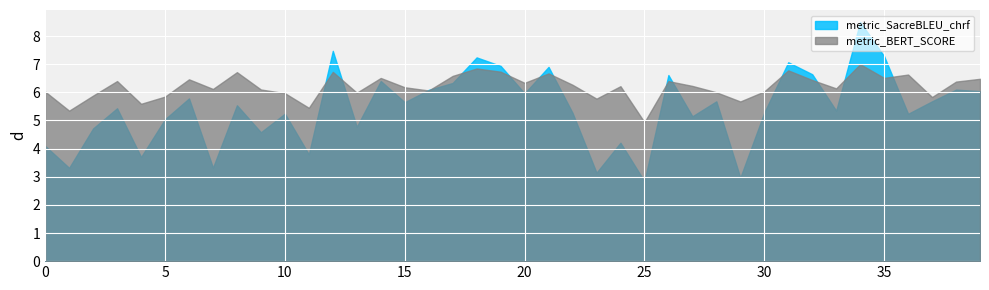

Which series has the largest total across all categories?

metric_BERT_SCORE